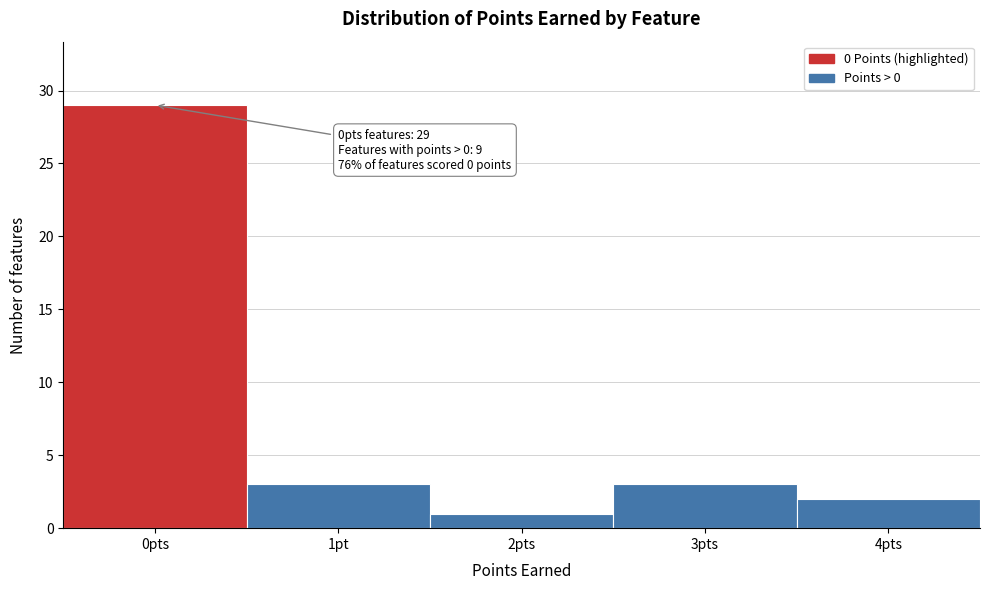

Reading left to right, transcribe all the data shown in this chart.

0pts=29	1pt=3	2pts=1	3pts=3	4pts=2